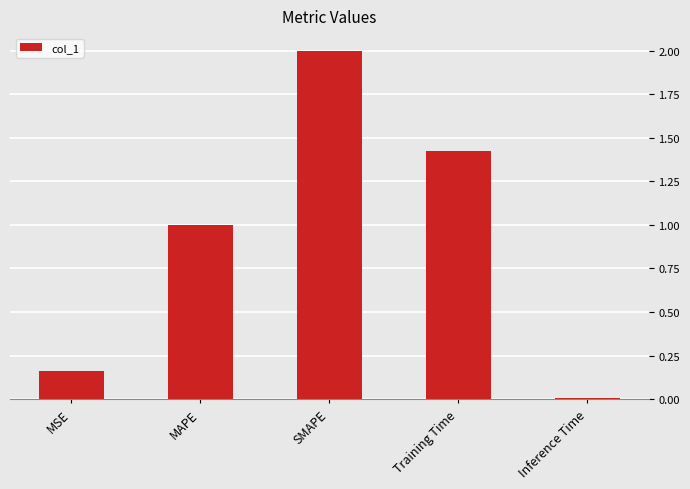

The chart shows a value of 1.0 at MAPE. True or false?

True